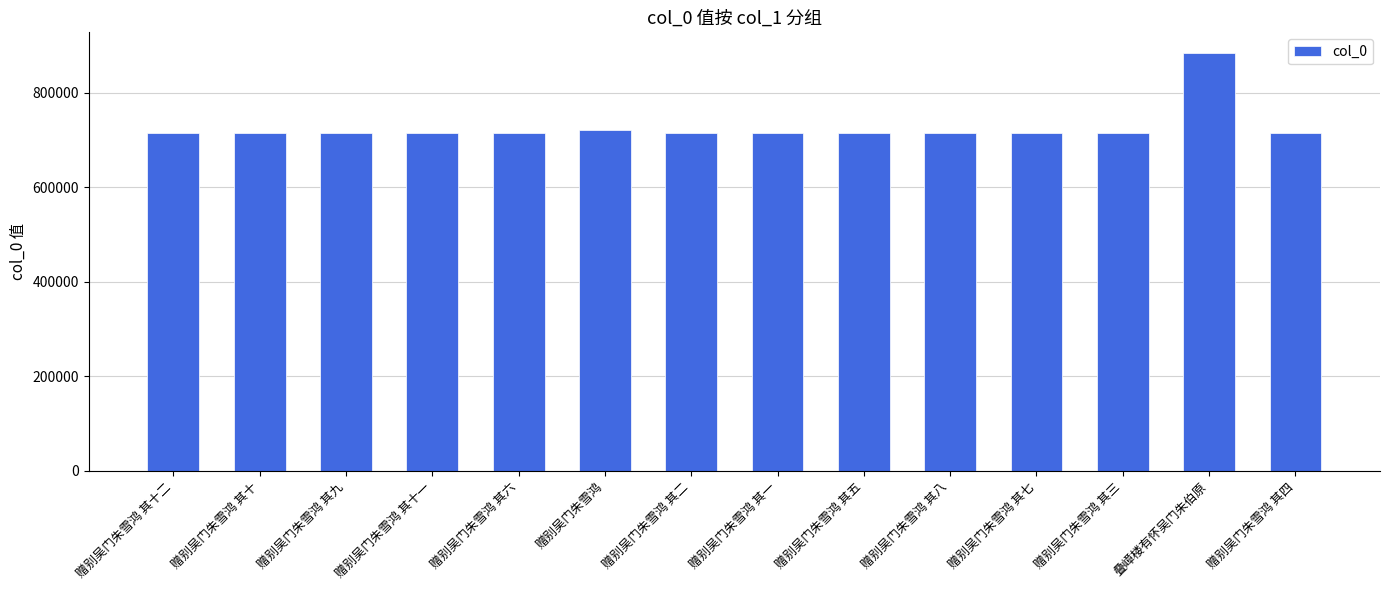

What is the change in value from 赠别吴门朱雪鸿 其八 to 赠别吴门朱雪鸿 其七?

-1